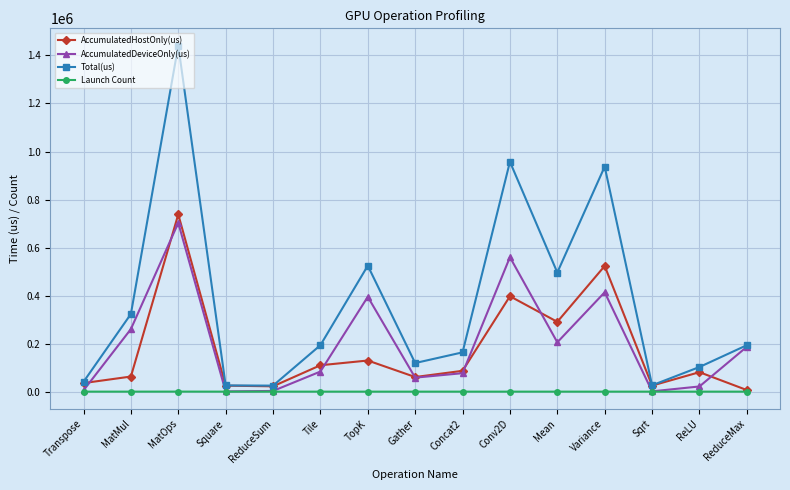

What is the highest value of the AccumulatedDeviceOnly(us) series?

702787.2